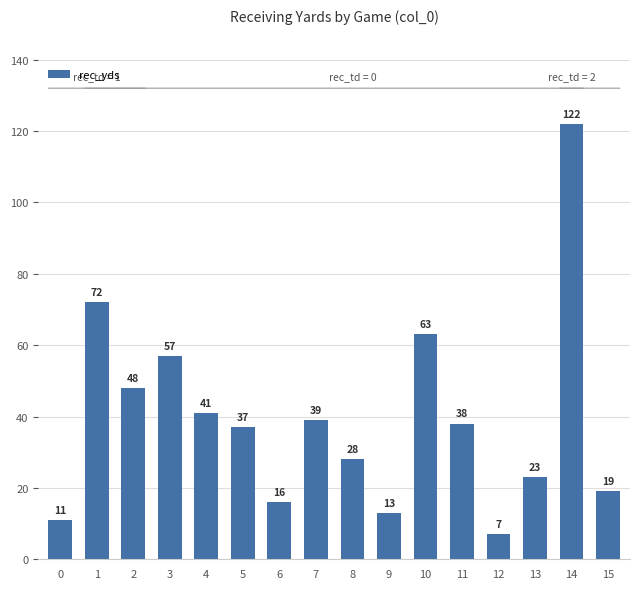

How many distinct data groups are displayed?

1